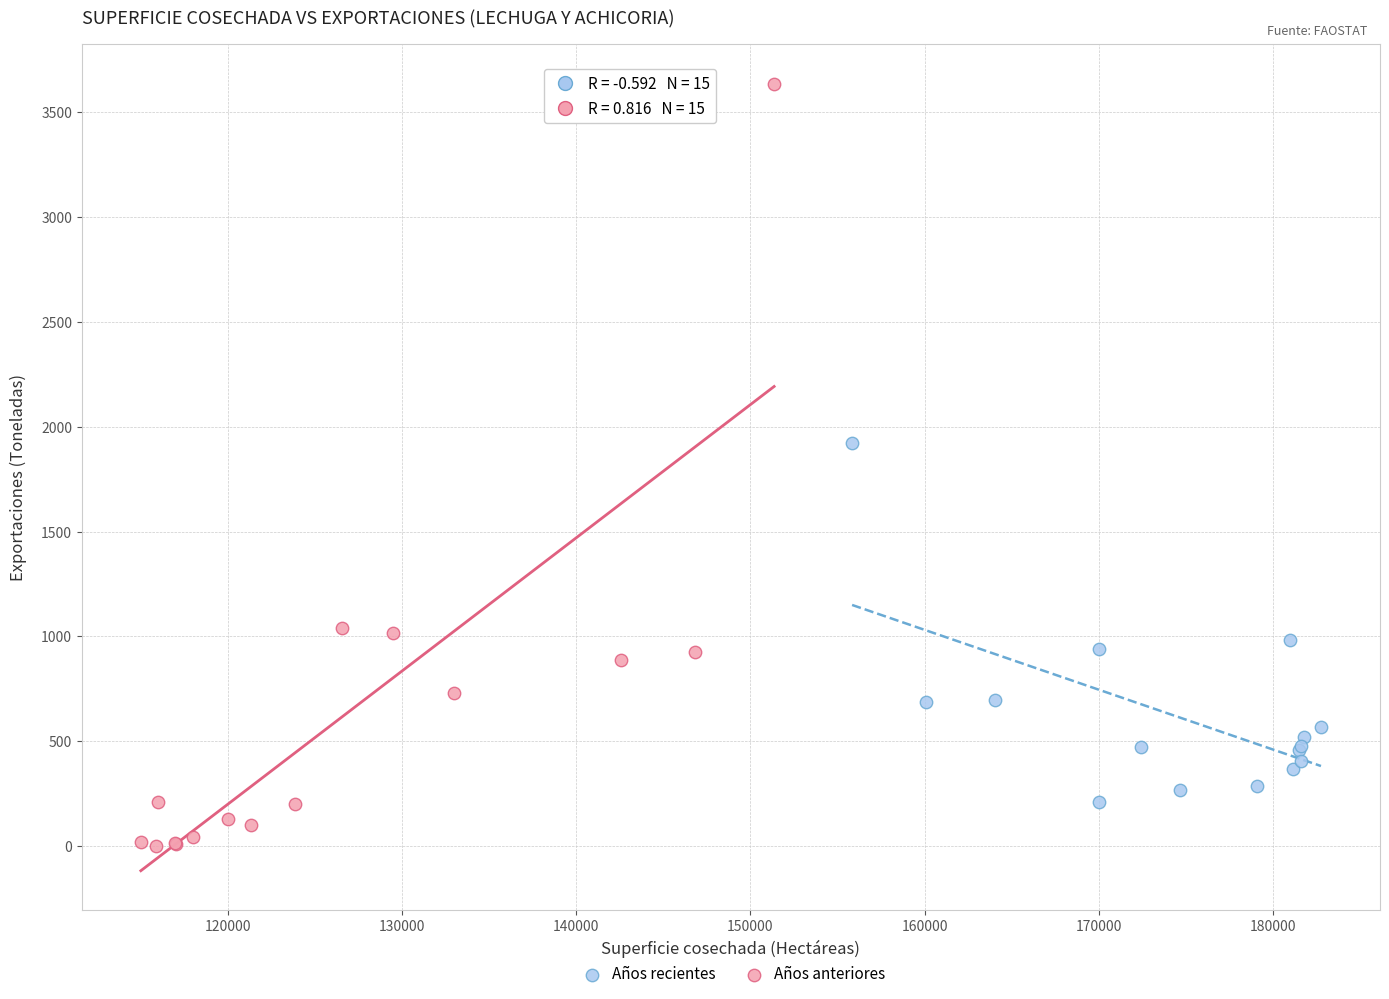

What are all the series names shown in the legend?

Años recientes, Años anteriores